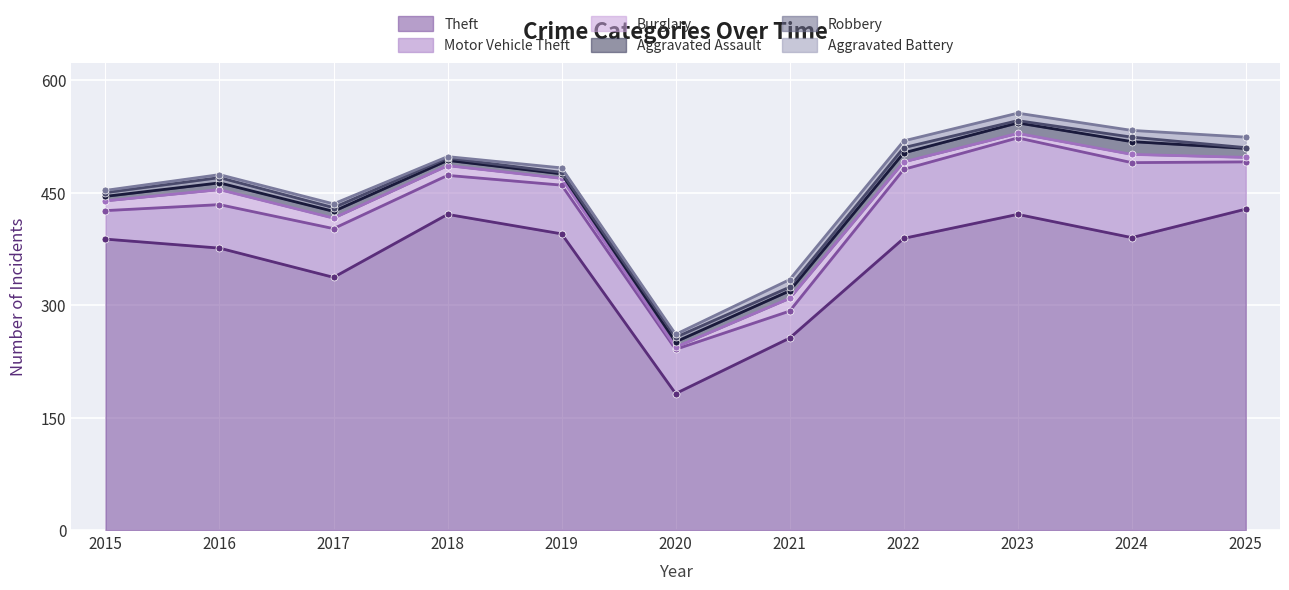

Where is Theft nearest to the value 305?

2017